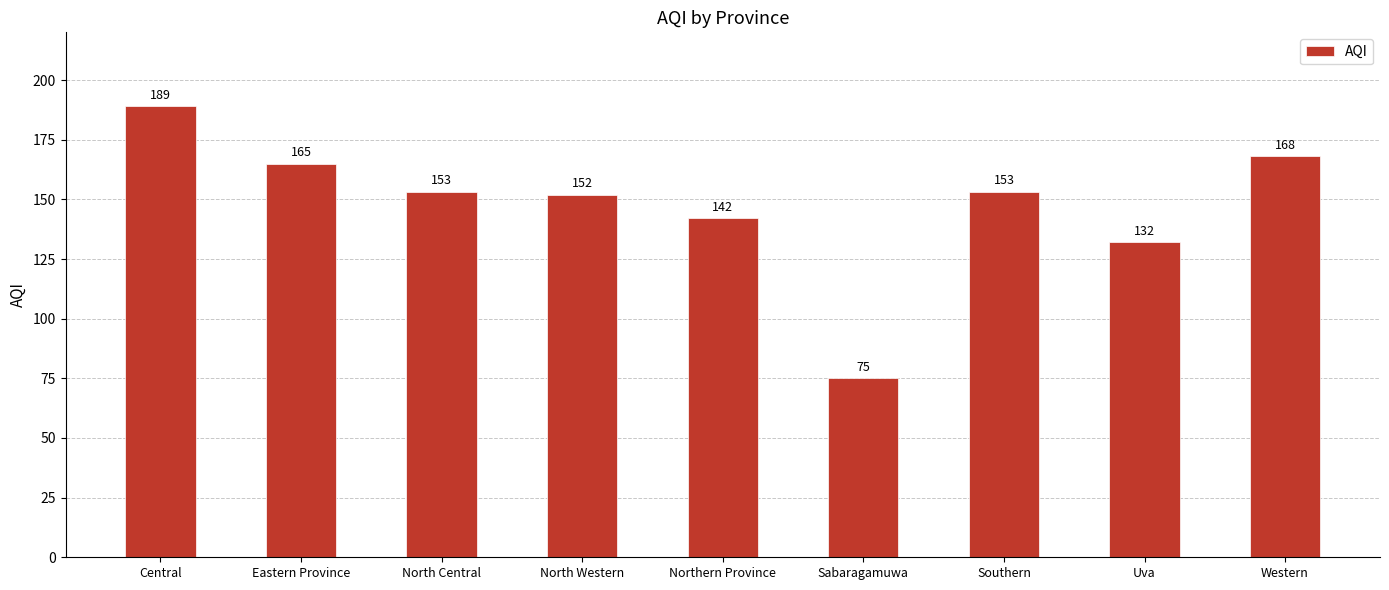

What is the difference between the maximum and minimum values?

114